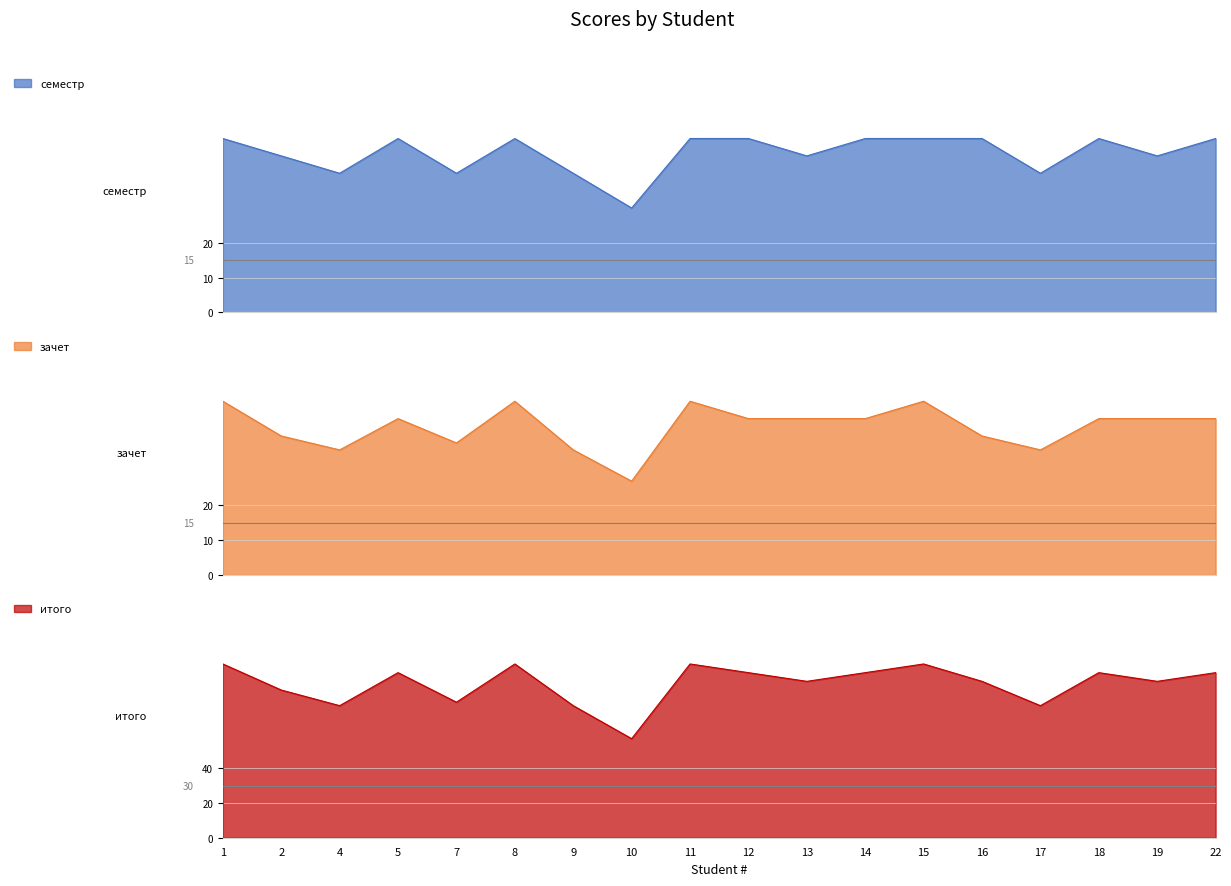

How many data points does each series have?

18